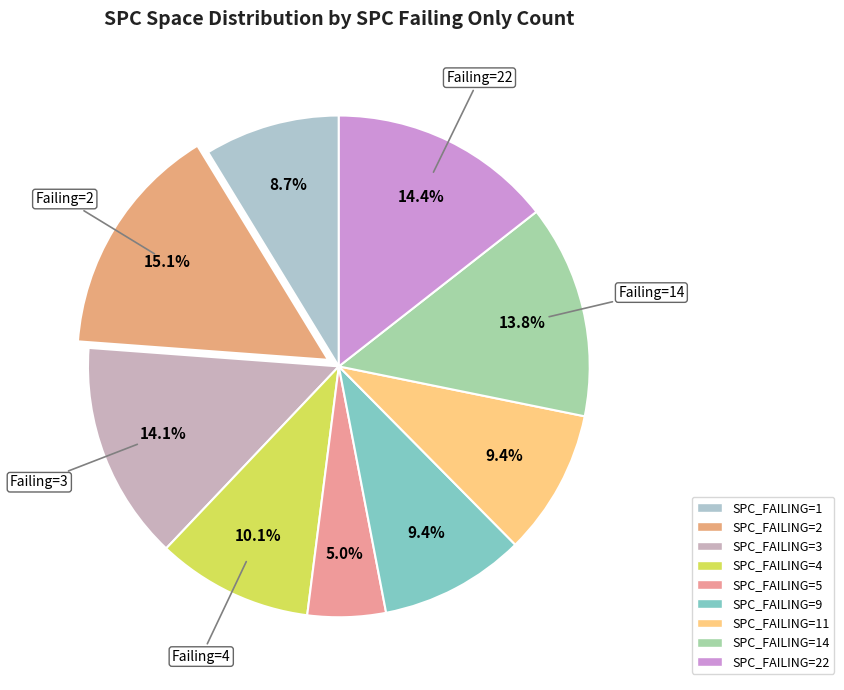

Count the number of slices in the pie.

9